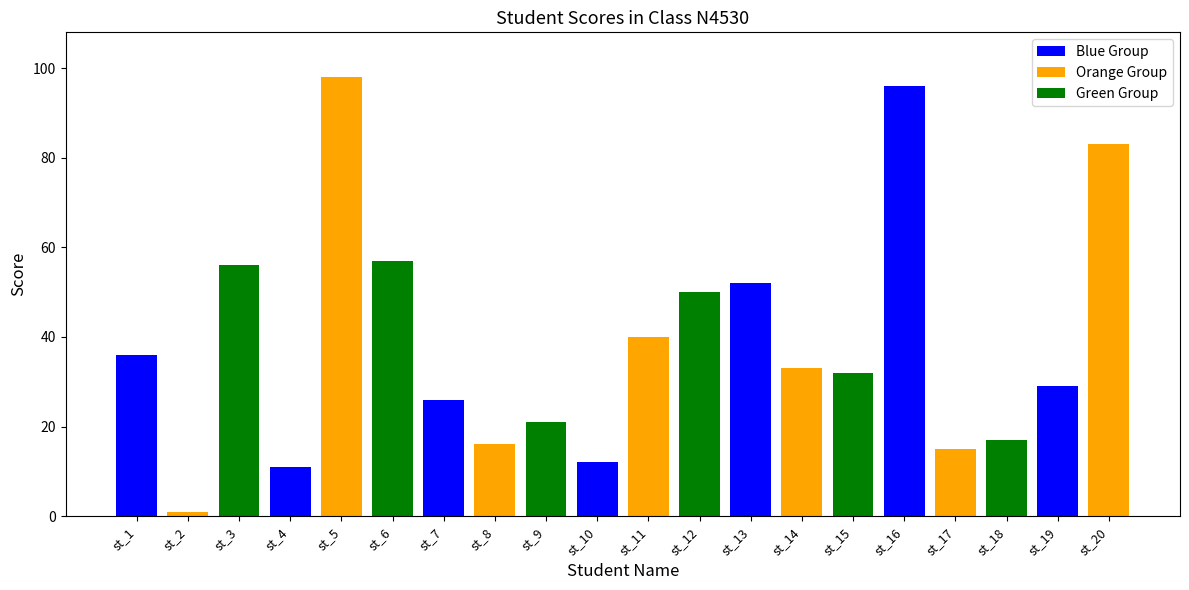

What is the ratio of the value at st_10 to the value at st_11?

0.3